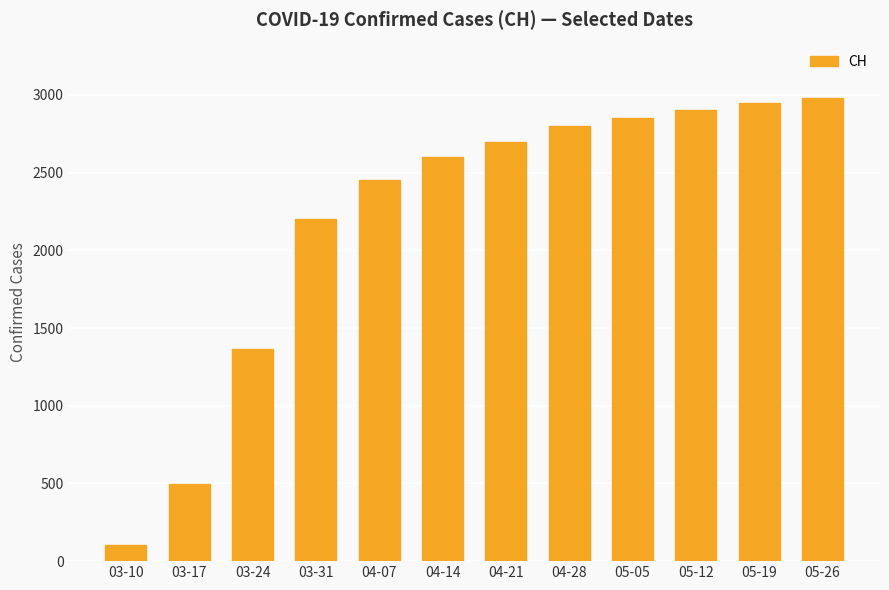

Count the number of categories in the chart.

12